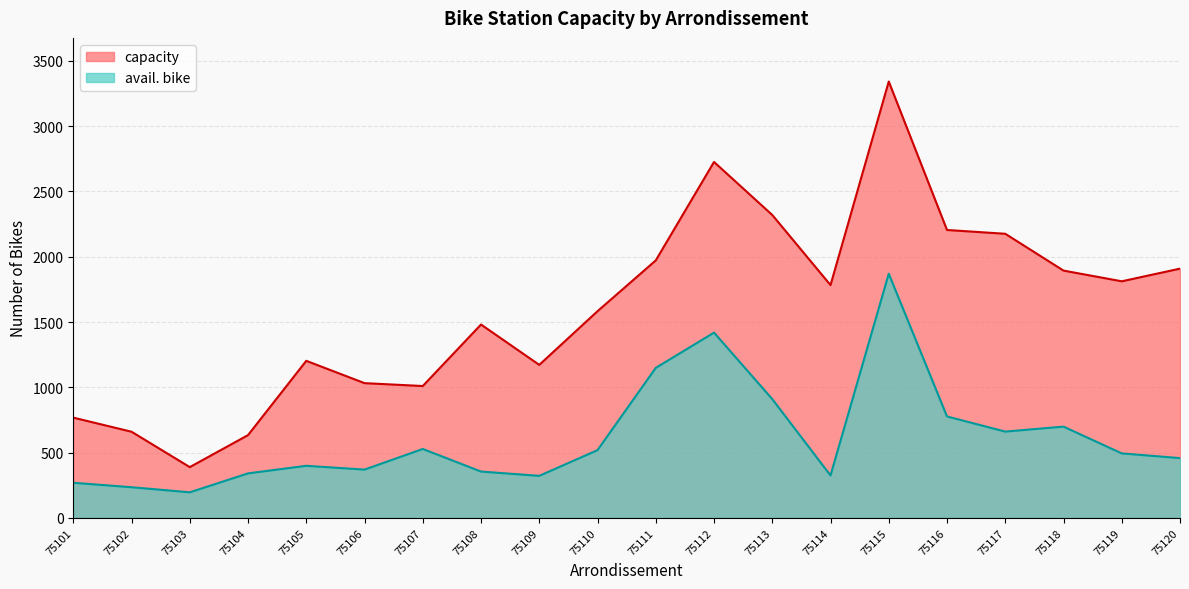

Which category has the highest value in the capacity series?

75115